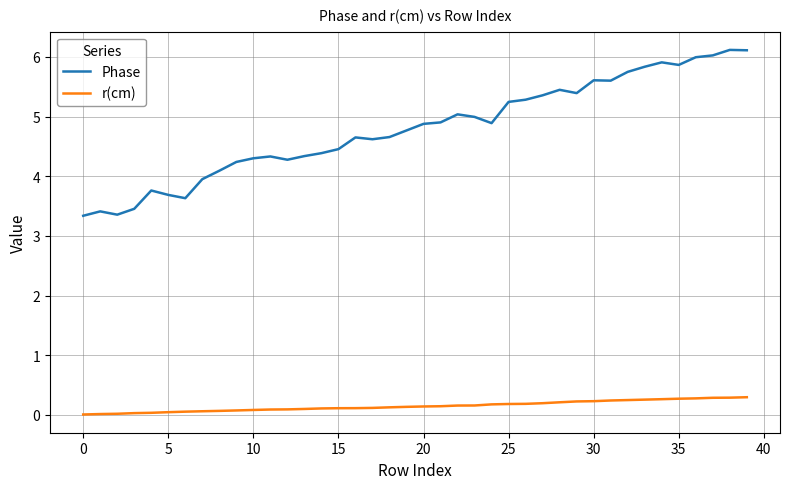

What is the sum of all r(cm) values?

6.0